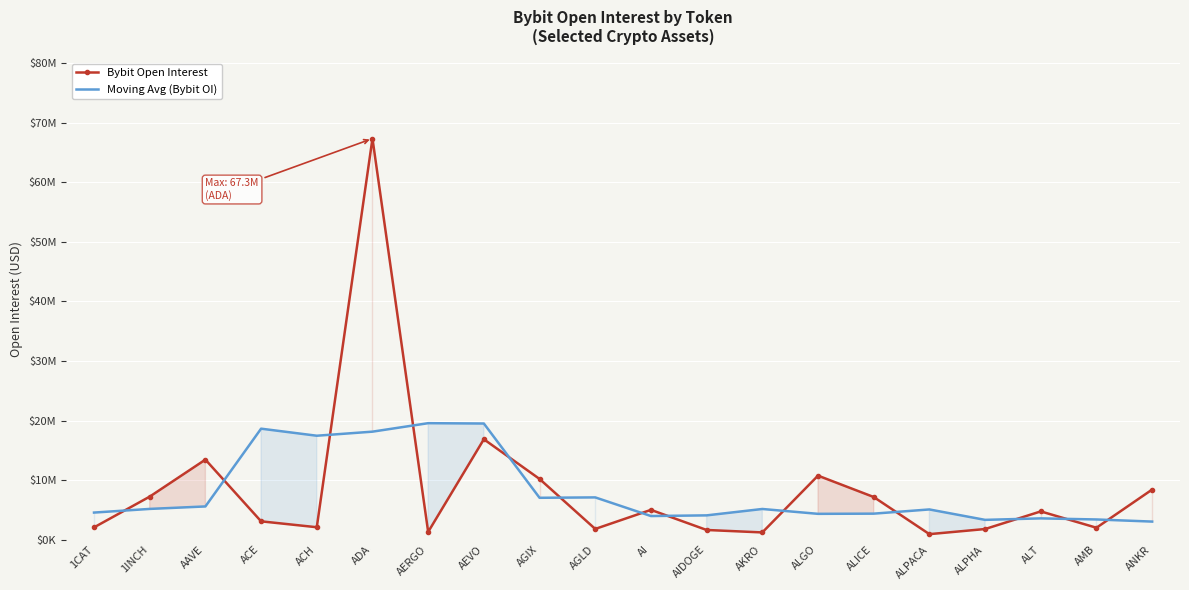

What are all the series names shown in the legend?

Bybit Open Interest, Moving Avg (Bybit OI)